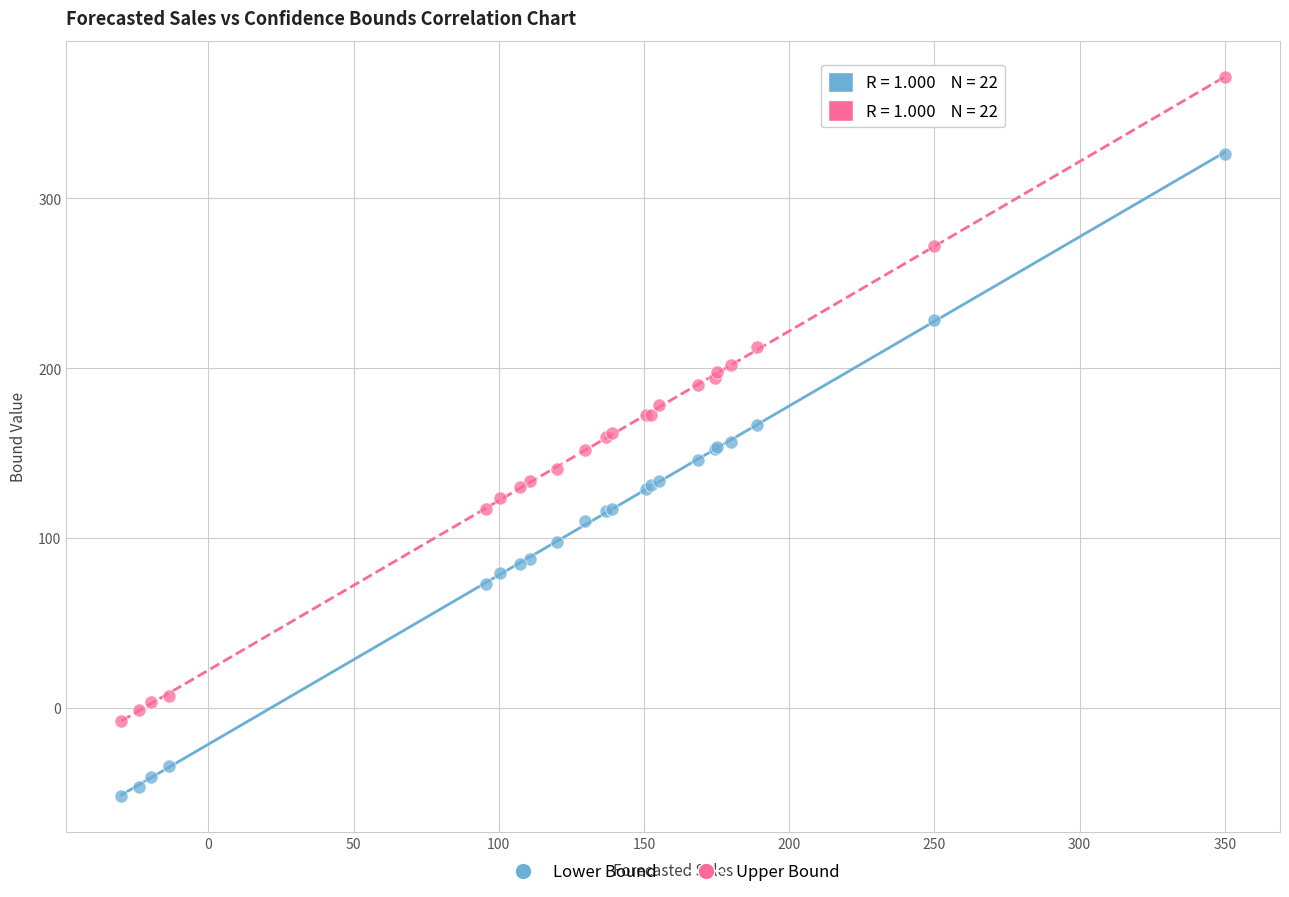

Which series reaches the maximum Y coordinate?

Upper Bound